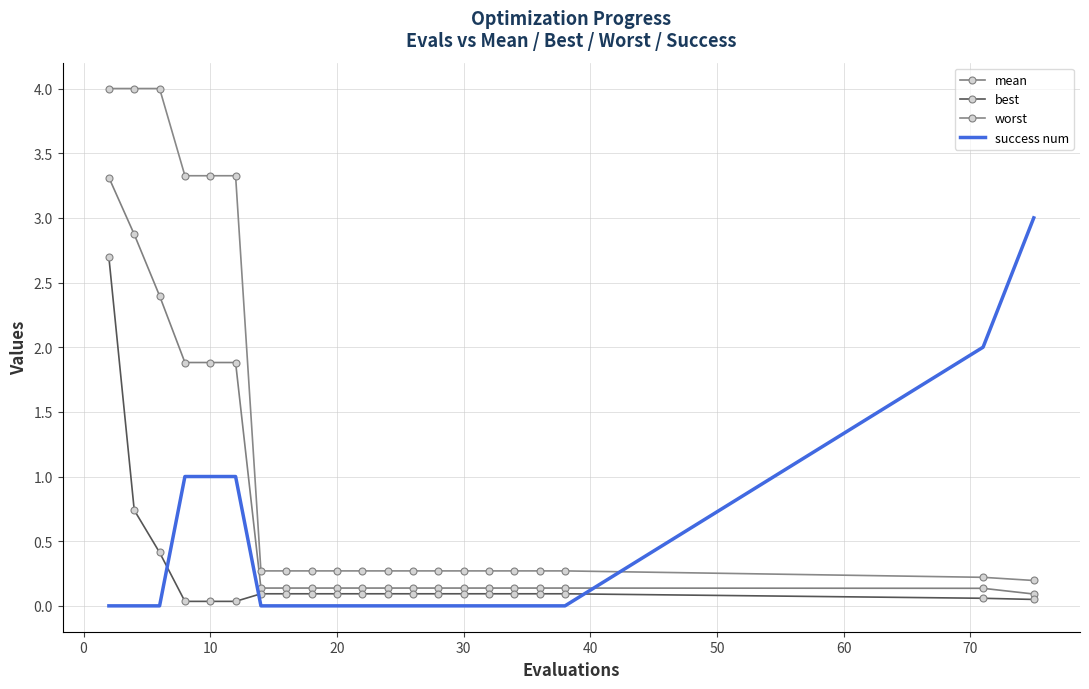

Which series has the largest range (max minus min)?

worst